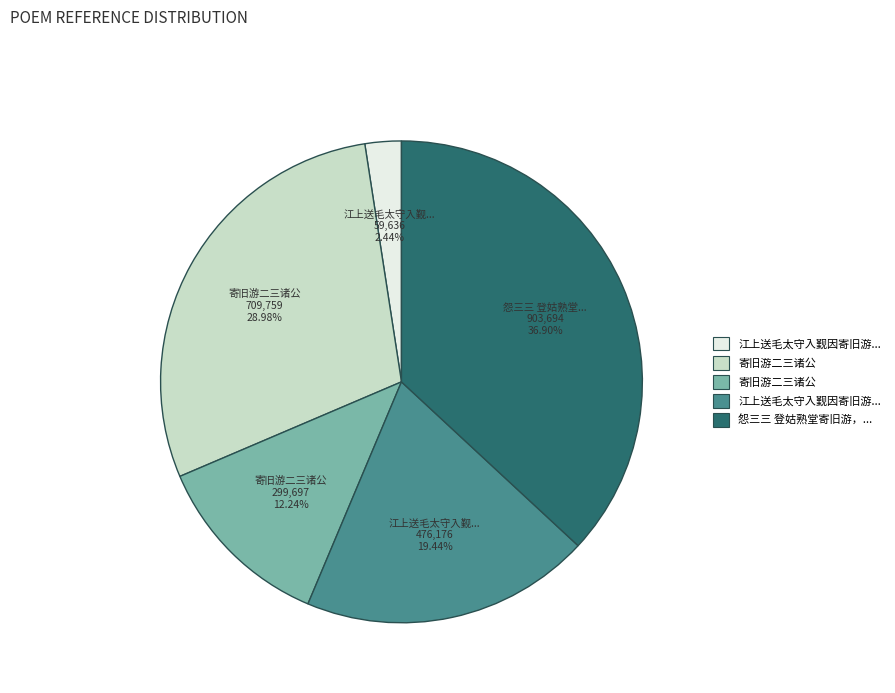

To the nearest percent, what is the difference between the largest and smallest slice percentages?

34%